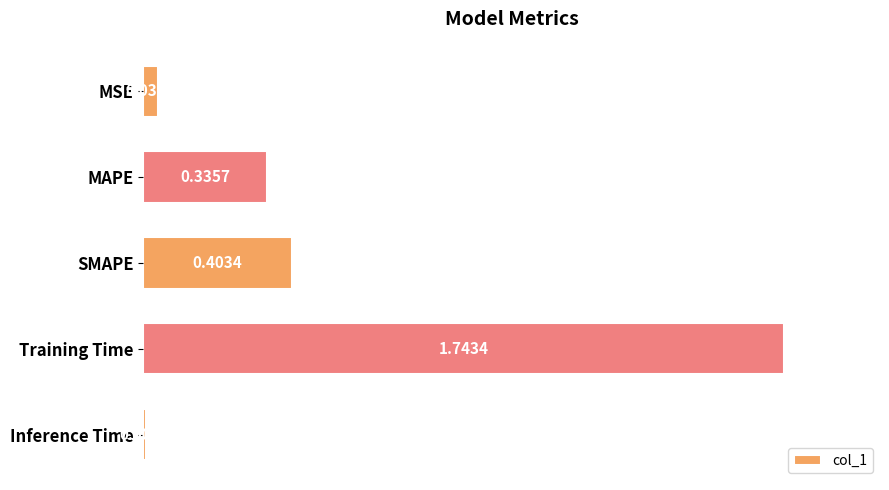

Rank the categories by value from highest to lowest.

Training Time, SMAPE, MAPE, MSE, Inference Time